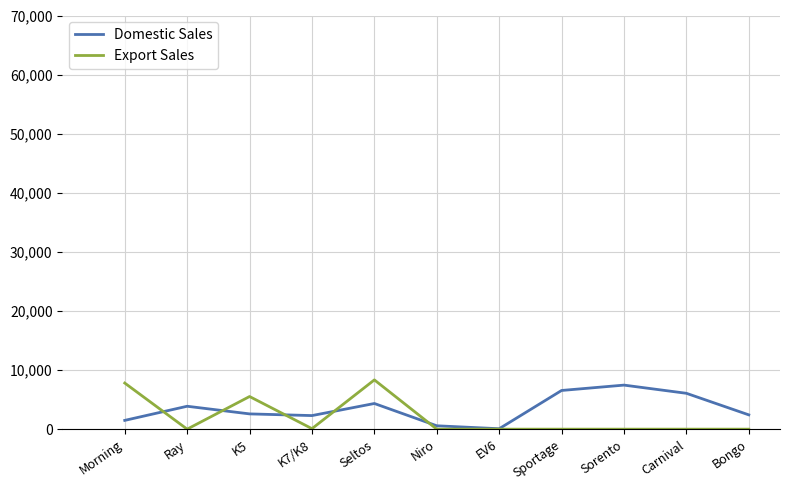

What is the difference between the second highest and second lowest values in the Domestic Sales series?

5976